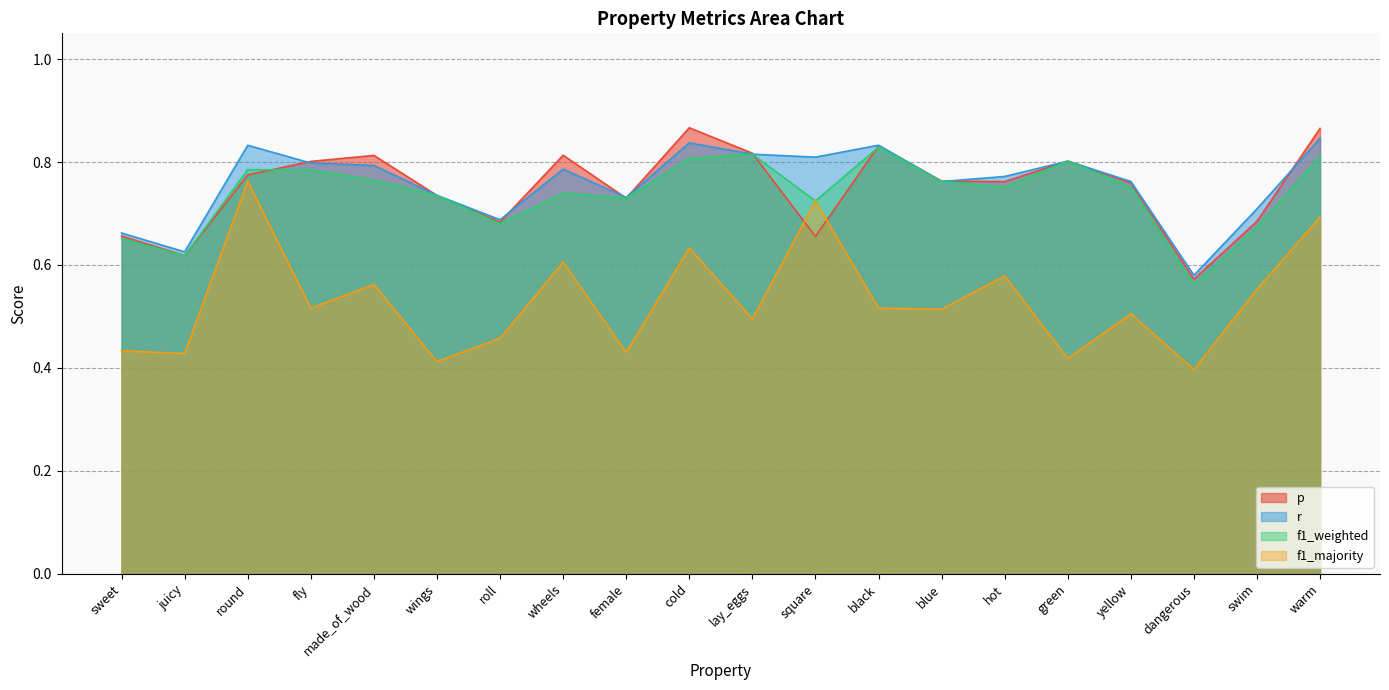

Between blue and green, which is larger?

green